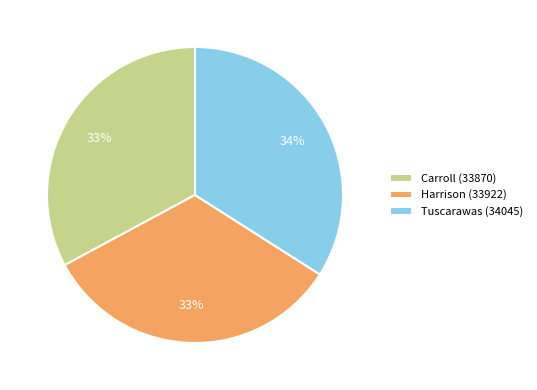

To the nearest percent, what portion does Tuscarawas (34045) represent?

34%